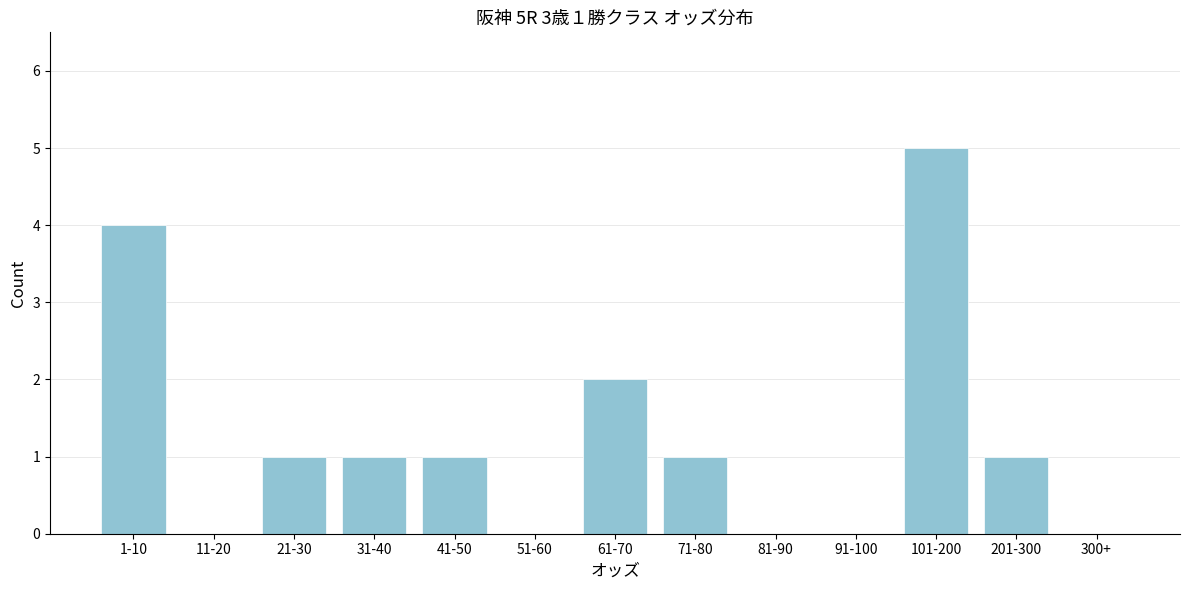

Reading left to right, extract all data points from this chart.

1-10=4	11-20=0	21-30=1	31-40=1	41-50=1	51-60=0	61-70=2	71-80=1	81-90=0	91-100=0	101-200=5	201-300=1	300+=0